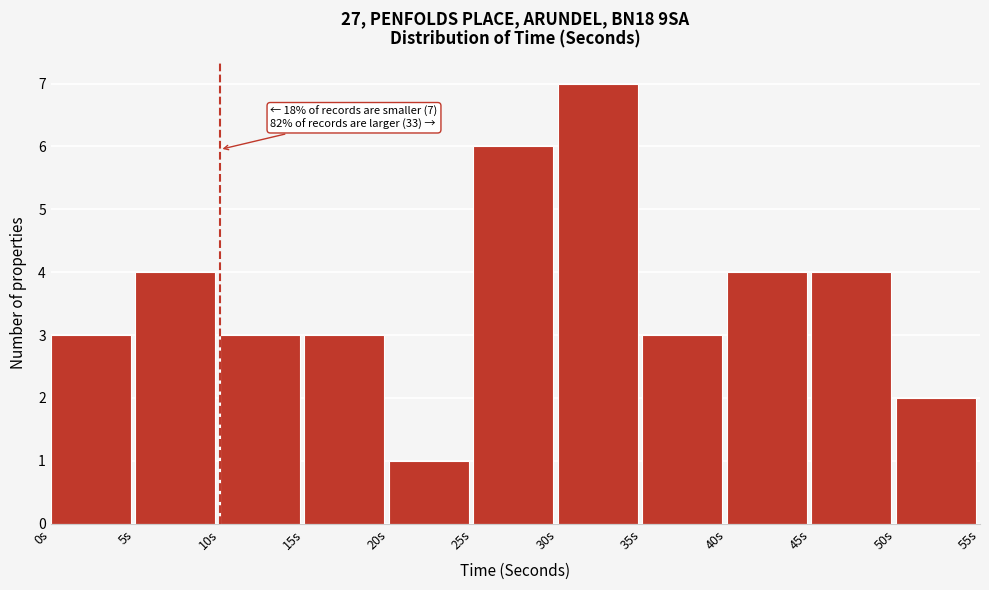

Over which range of the x-axis is the bar tallest?

30 to 35